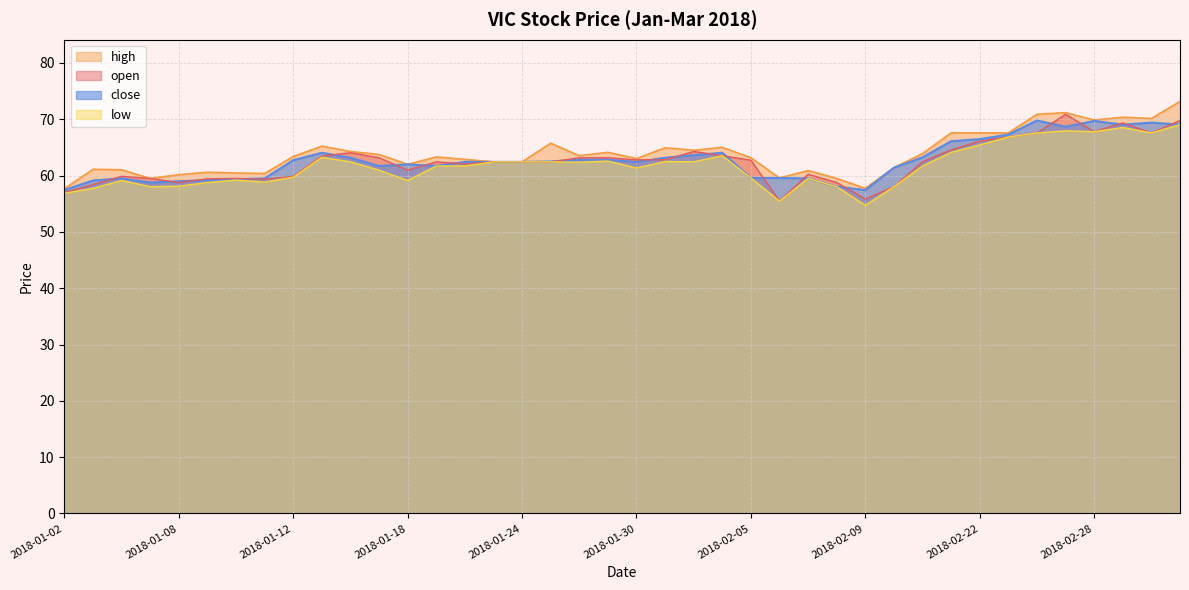

At which category is the sum across all series the highest?

2018-03-05